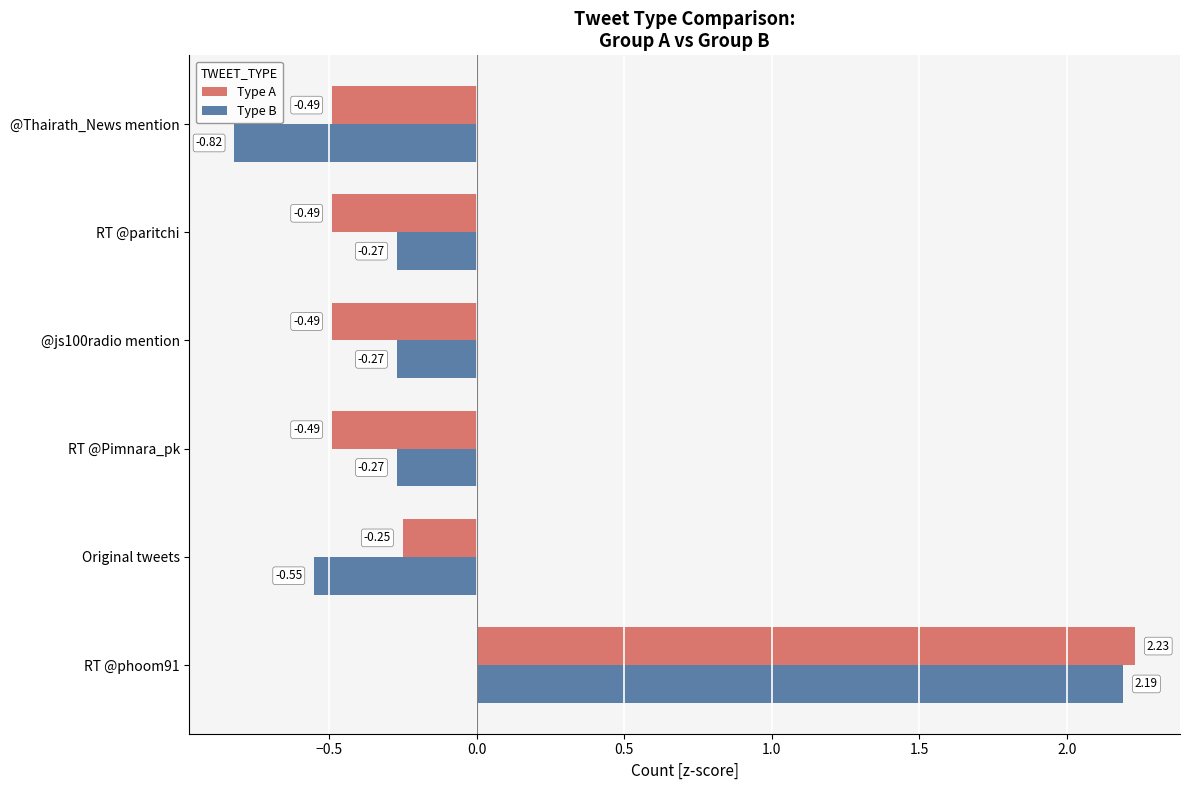

What is the difference between the maximum and minimum values in the Type B series?

3.0